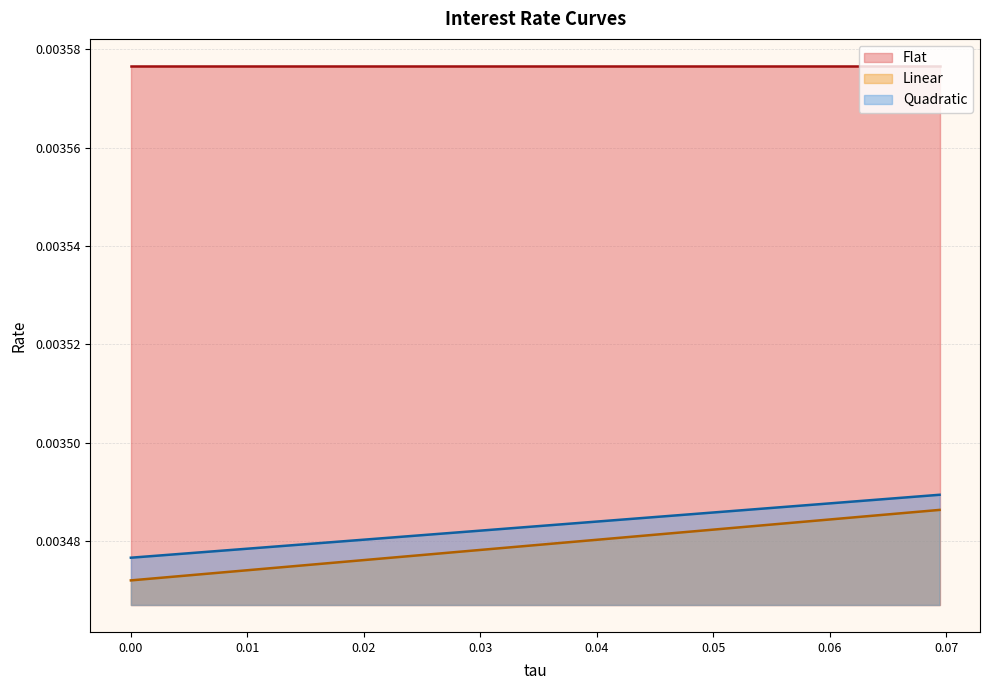

True or false: Linear has a value of 0.0 at 0.027777777777777776.

False